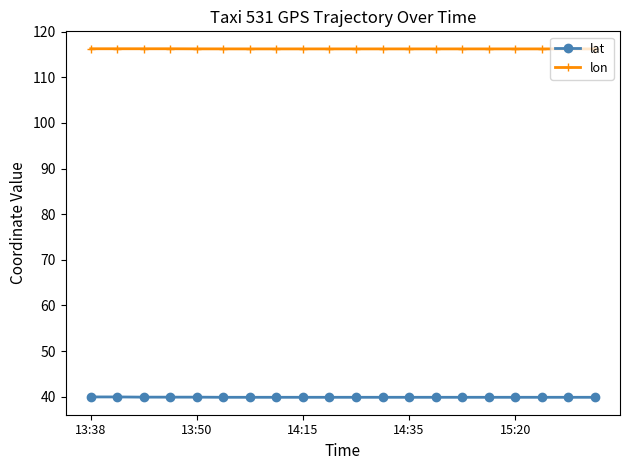

Which series has the widest spread of values?

lat